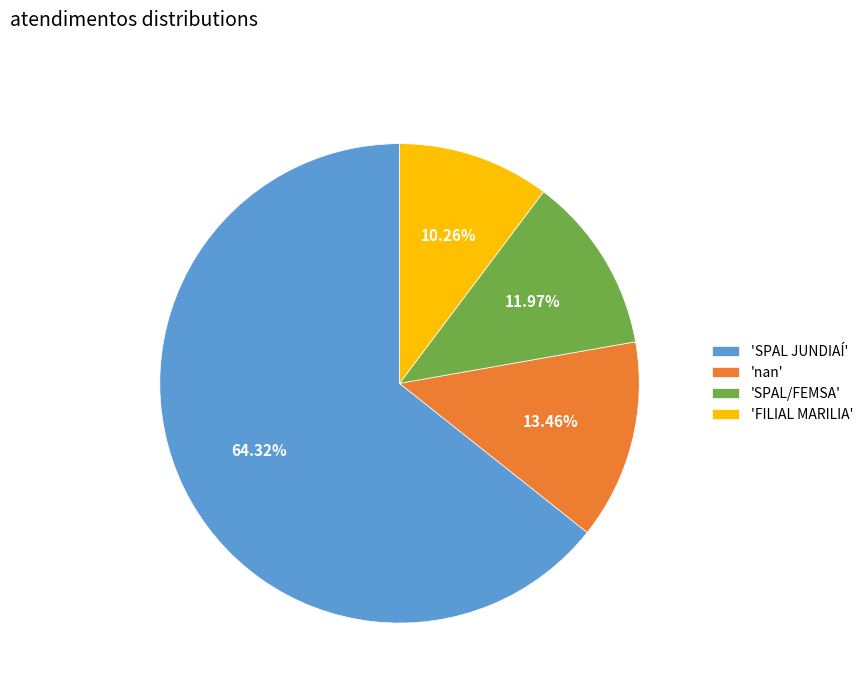

Which slice is the smallest?

'FILIAL MARILIA'